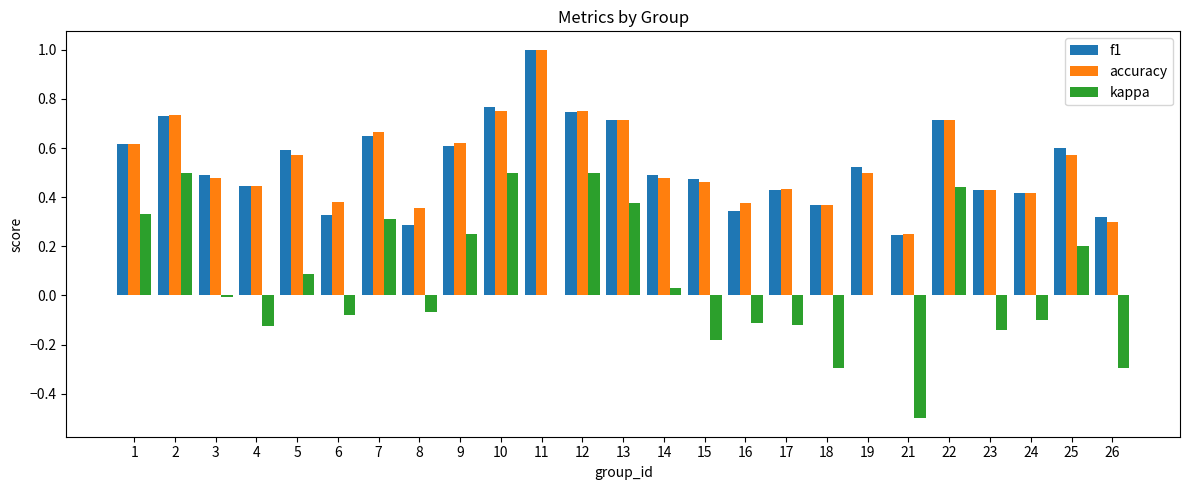

What is the sum of the f1 values at 15 and 17?

0.9